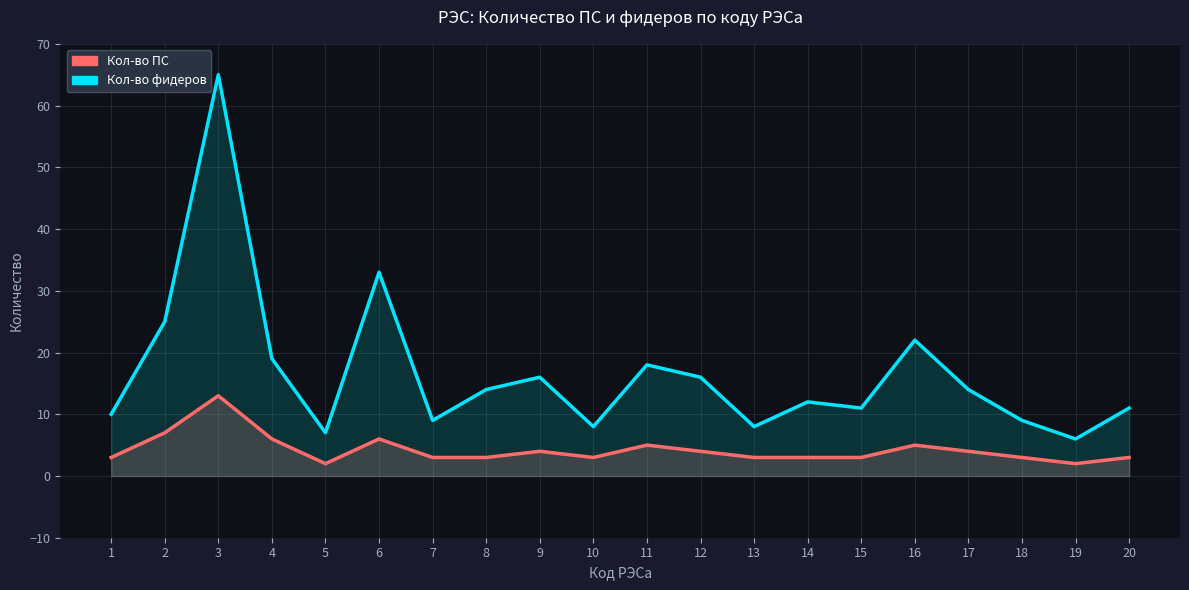

Is the value of Кол-во фидеров at 15 greater than the value of Кол-во ПС at 16?

Yes